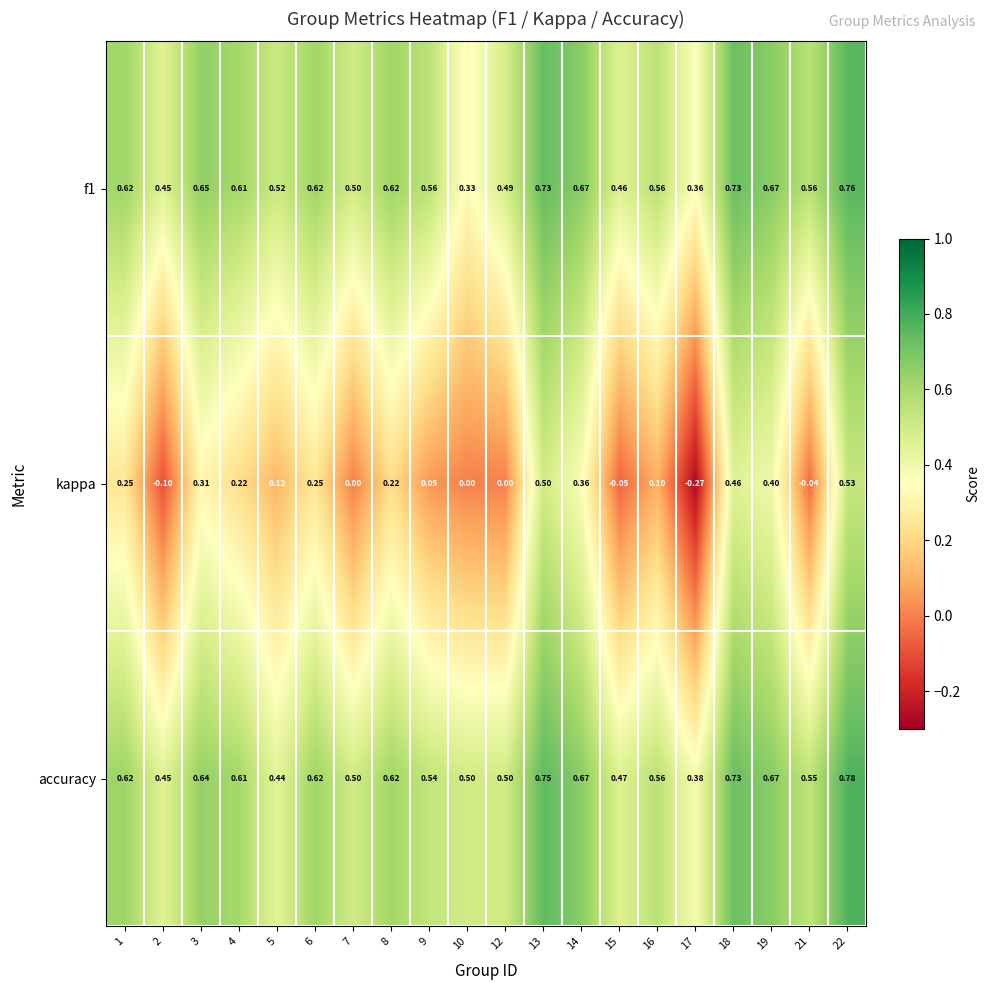

What is the difference between the highest and lowest values at 16?

0.5